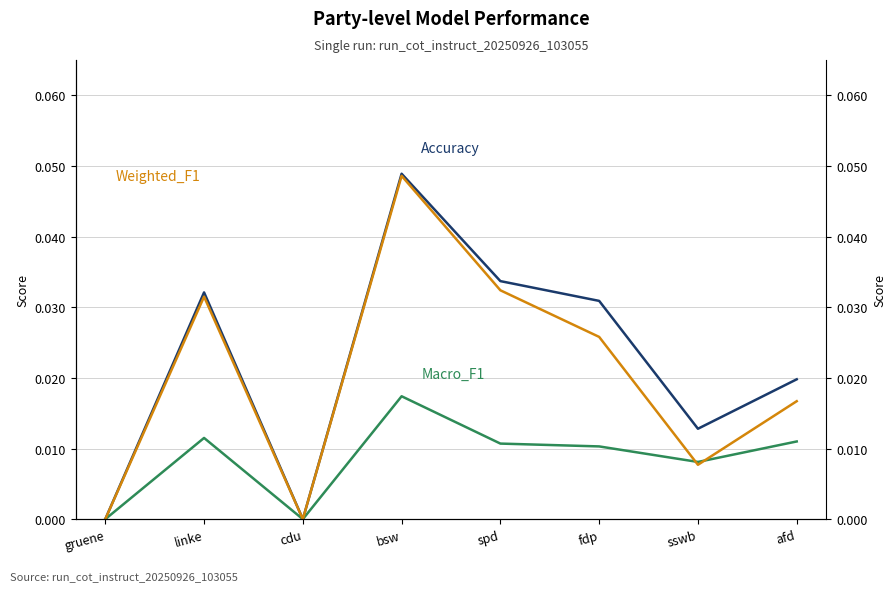

At which category does Weighted_F1 reach its first local peak?

linke